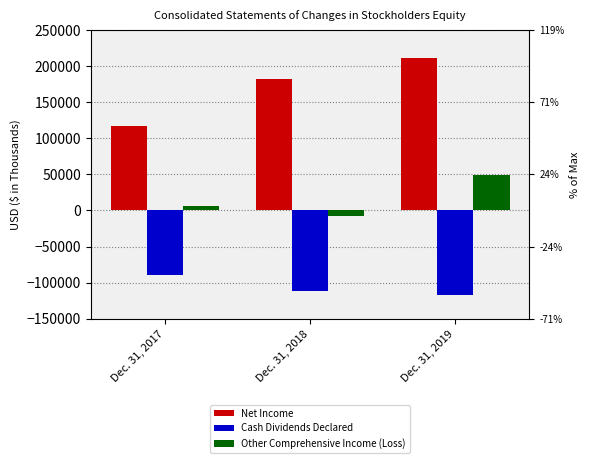

At how many categories does at least one series exceed -31572?

3